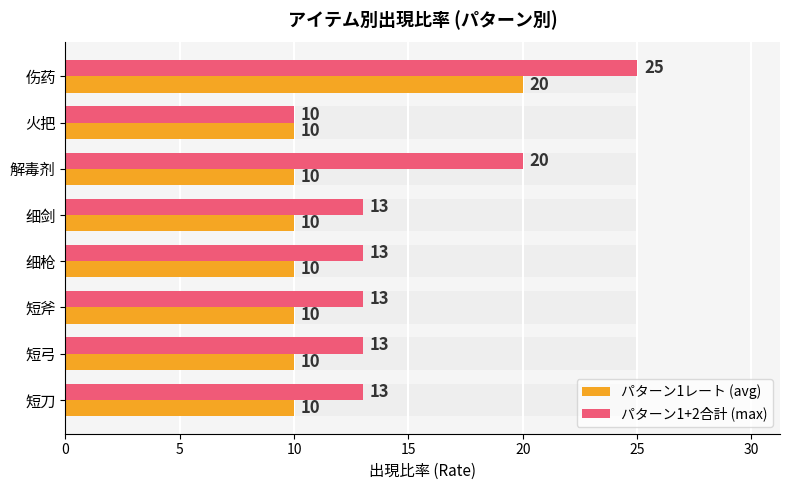

The パターン1レート (avg) series shows 18 at 解毒剂. True or false?

False